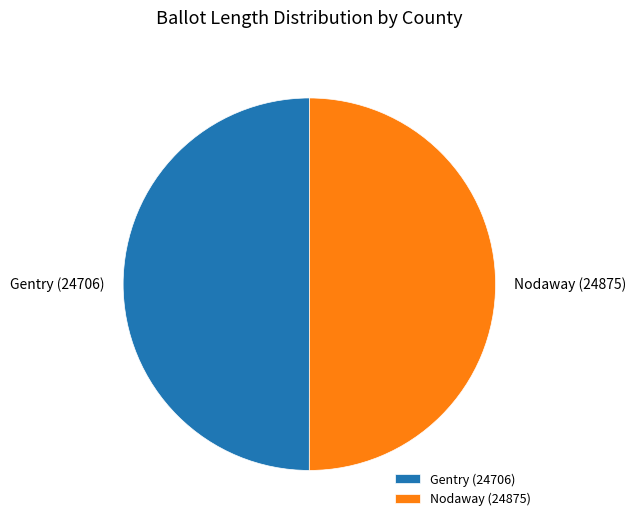

How many segments does this pie chart have?

2